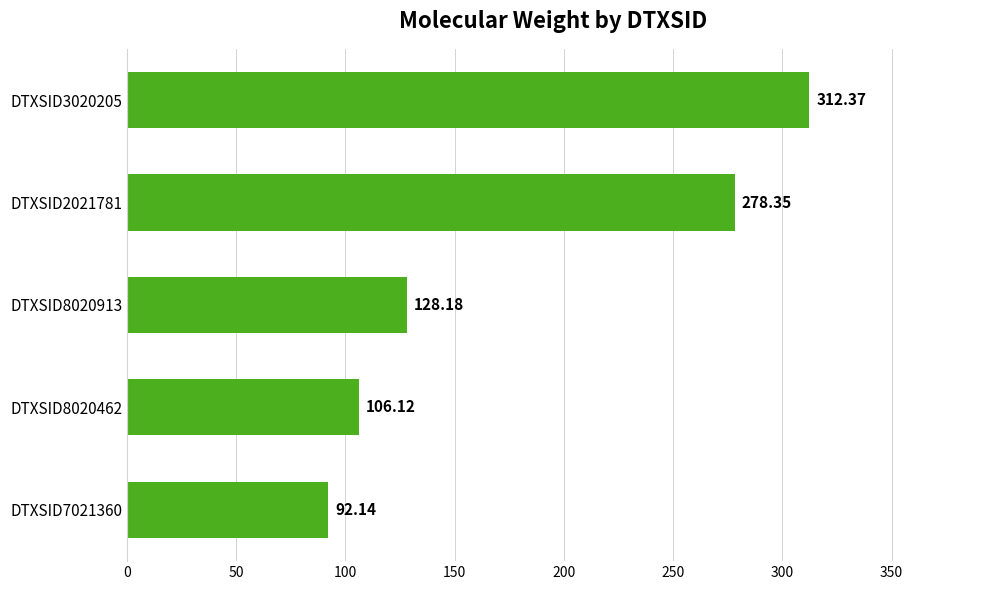

What is the smallest value displayed?

92.1